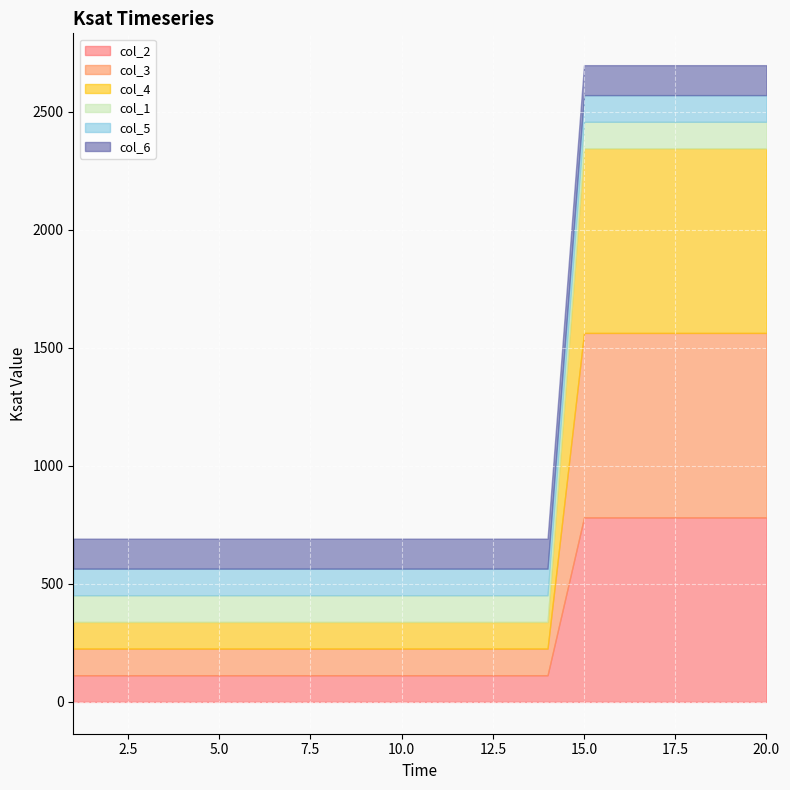

Which category has the highest value across all series?

15